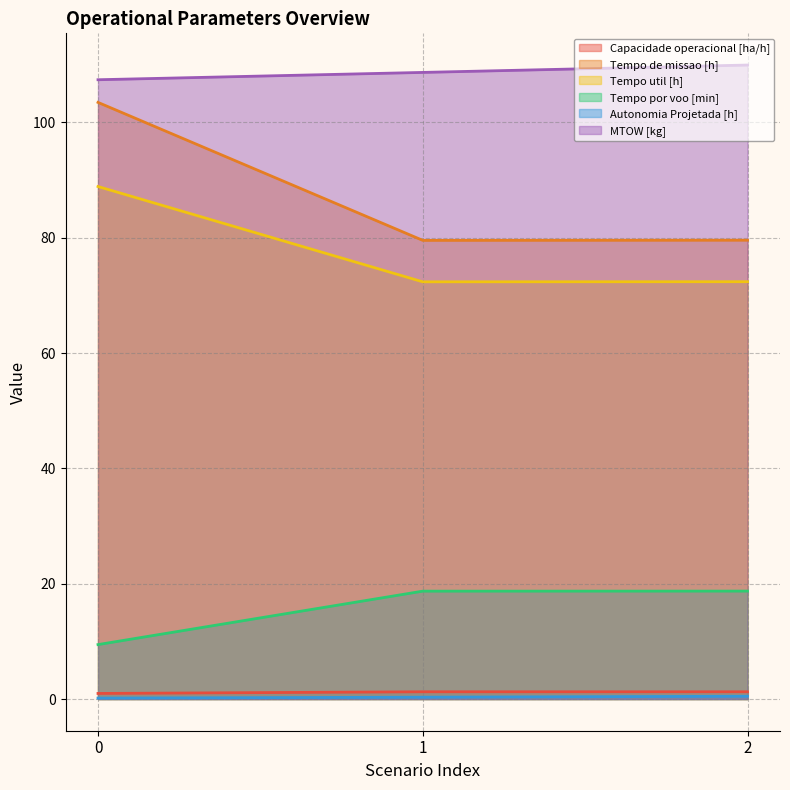

Does the chart display data point markers on the line(s)?

No